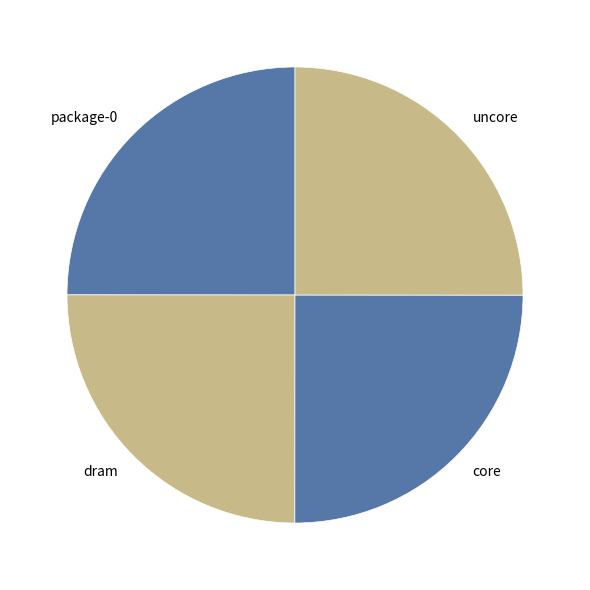

Approximately how many times larger is the value at package-0 compared to uncore?

1.0